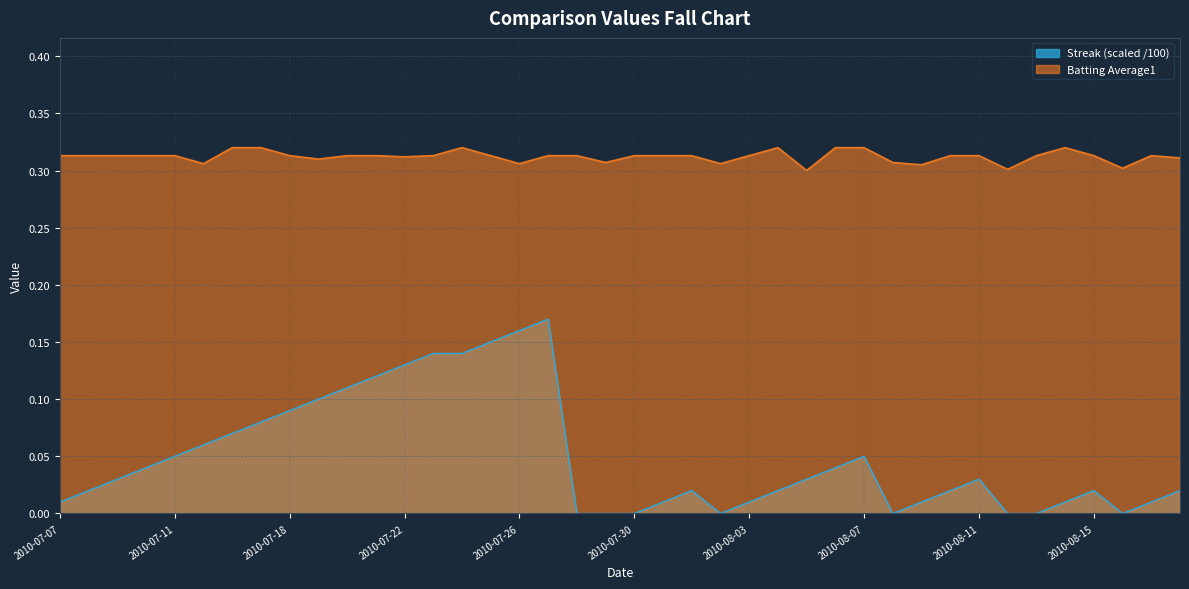

Reading right to left, extract all data points from this chart.

Streak: 0.0	0.0	0.0	0.0	0.0	0.0	0.0	0.0	0.0	0.0	0.0	0.1	0.0	0.0	0.0	0.0	0.0	0.0	0.0	0.0	0.0	0.0	0.2	0.2	0.1	0.1	0.1	0.1	0.1	0.1	0.1	0.1	0.1	0.1	0.1	0.1	0.0	0.0	0.0	0.0
Batting Average1: 0.3	0.3	0.3	0.3	0.3	0.3	0.3	0.3	0.3	0.3	0.3	0.3	0.3	0.3	0.3	0.3	0.3	0.3	0.3	0.3	0.3	0.3	0.3	0.3	0.3	0.3	0.3	0.3	0.3	0.3	0.3	0.3	0.3	0.3	0.3	0.3	0.3	0.3	0.3	0.3